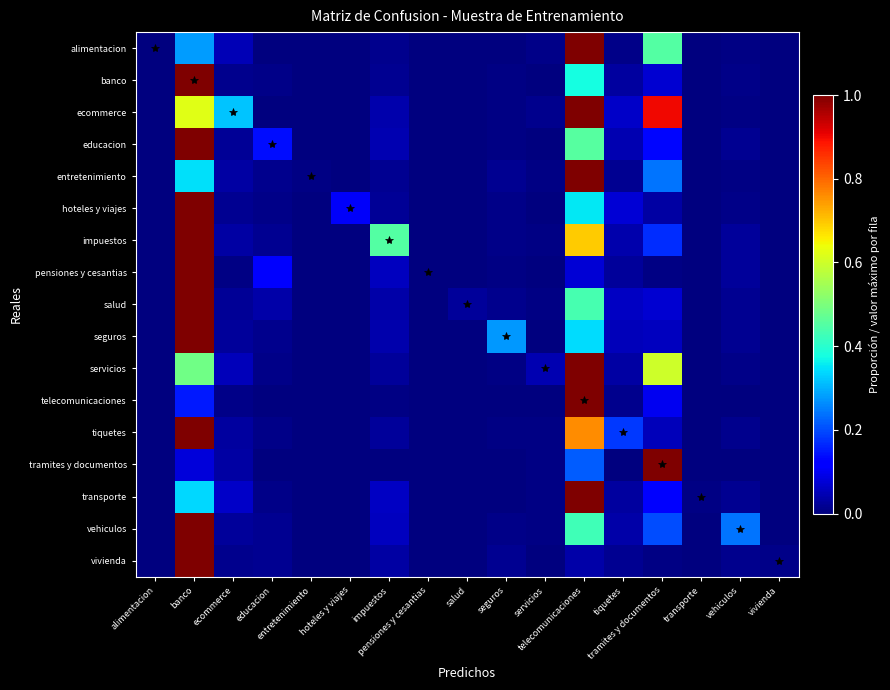

Reading left to right, list all the values displayed in this chart.

alimentacion: alimentacion=0.0	banco=0.3	ecommerce=0.0	educacion=0.0	entretenimiento=0.0	hoteles y viajes=0.0	impuestos=0.0	pensiones y cesantias=0.0	salud=0.0	seguros=0.0	servicios=0.0	telecomunicaciones=1.0	tiquetes=0.0	tramites y documentos=0.5	transporte=0.0	vehiculos=0.0	vivienda=0.0
banco: alimentacion=0.0	banco=1.0	ecommerce=0.0	educacion=0.0	entretenimiento=0.0	hoteles y viajes=0.0	impuestos=0.0	pensiones y cesantias=0.0	salud=0.0	seguros=0.0	servicios=0.0	telecomunicaciones=0.4	tiquetes=0.0	tramites y documentos=0.1	transporte=0.0	vehiculos=0.0	vivienda=0.0
ecommerce: alimentacion=0.0	banco=0.6	ecommerce=0.3	educacion=0.0	entretenimiento=0.0	hoteles y viajes=0.0	impuestos=0.0	pensiones y cesantias=0.0	salud=0.0	seguros=0.0	servicios=0.0	telecomunicaciones=1.0	tiquetes=0.1	tramites y documentos=0.9	transporte=0.0	vehiculos=0.0	vivienda=0.0
educacion: alimentacion=0.0	banco=1.0	ecommerce=0.0	educacion=0.1	entretenimiento=0.0	hoteles y viajes=0.0	impuestos=0.0	pensiones y cesantias=0.0	salud=0.0	seguros=0.0	servicios=0.0	telecomunicaciones=0.5	tiquetes=0.0	tramites y documentos=0.1	transporte=0.0	vehiculos=0.0	vivienda=0.0
entretenimiento: alimentacion=0.0	banco=0.3	ecommerce=0.0	educacion=0.0	entretenimiento=0.0	hoteles y viajes=0.0	impuestos=0.0	pensiones y cesantias=0.0	salud=0.0	seguros=0.0	servicios=0.0	telecomunicaciones=1.0	tiquetes=0.0	tramites y documentos=0.2	transporte=0.0	vehiculos=0.0	vivienda=0.0
hoteles y viajes: alimentacion=0.0	banco=1.0	ecommerce=0.0	educacion=0.0	entretenimiento=0.0	hoteles y viajes=0.1	impuestos=0.0	pensiones y cesantias=0.0	salud=0.0	seguros=0.0	servicios=0.0	telecomunicaciones=0.4	tiquetes=0.1	tramites y documentos=0.0	transporte=0.0	vehiculos=0.0	vivienda=0.0
impuestos: alimentacion=0.0	banco=1.0	ecommerce=0.0	educacion=0.0	entretenimiento=0.0	hoteles y viajes=0.0	impuestos=0.5	pensiones y cesantias=0.0	salud=0.0	seguros=0.0	servicios=0.0	telecomunicaciones=0.7	tiquetes=0.0	tramites y documentos=0.2	transporte=0.0	vehiculos=0.0	vivienda=0.0
pensiones y cesantias: alimentacion=0.0	banco=1.0	ecommerce=0.0	educacion=0.1	entretenimiento=0.0	hoteles y viajes=0.0	impuestos=0.1	pensiones y cesantias=0.0	salud=0.0	seguros=0.0	servicios=0.0	telecomunicaciones=0.1	tiquetes=0.0	tramites y documentos=0.0	transporte=0.0	vehiculos=0.0	vivienda=0.0
salud: alimentacion=0.0	banco=1.0	ecommerce=0.0	educacion=0.0	entretenimiento=0.0	hoteles y viajes=0.0	impuestos=0.0	pensiones y cesantias=0.0	salud=0.0	seguros=0.0	servicios=0.0	telecomunicaciones=0.4	tiquetes=0.1	tramites y documentos=0.1	transporte=0.0	vehiculos=0.0	vivienda=0.0
seguros: alimentacion=0.0	banco=1.0	ecommerce=0.0	educacion=0.0	entretenimiento=0.0	hoteles y viajes=0.0	impuestos=0.0	pensiones y cesantias=0.0	salud=0.0	seguros=0.3	servicios=0.0	telecomunicaciones=0.3	tiquetes=0.1	tramites y documentos=0.1	transporte=0.0	vehiculos=0.0	vivienda=0.0
servicios: alimentacion=0.0	banco=0.5	ecommerce=0.1	educacion=0.0	entretenimiento=0.0	hoteles y viajes=0.0	impuestos=0.0	pensiones y cesantias=0.0	salud=0.0	seguros=0.0	servicios=0.0	telecomunicaciones=1.0	tiquetes=0.0	tramites y documentos=0.6	transporte=0.0	vehiculos=0.0	vivienda=0.0
telecomunicaciones: alimentacion=0.0	banco=0.1	ecommerce=0.0	educacion=0.0	entretenimiento=0.0	hoteles y viajes=0.0	impuestos=0.0	pensiones y cesantias=0.0	salud=0.0	seguros=0.0	servicios=0.0	telecomunicaciones=1.0	tiquetes=0.0	tramites y documentos=0.1	transporte=0.0	vehiculos=0.0	vivienda=0.0
tiquetes: alimentacion=0.0	banco=1.0	ecommerce=0.0	educacion=0.0	entretenimiento=0.0	hoteles y viajes=0.0	impuestos=0.0	pensiones y cesantias=0.0	salud=0.0	seguros=0.0	servicios=0.0	telecomunicaciones=0.8	tiquetes=0.2	tramites y documentos=0.1	transporte=0.0	vehiculos=0.0	vivienda=0.0
tramites y documentos: alimentacion=0.0	banco=0.1	ecommerce=0.0	educacion=0.0	entretenimiento=0.0	hoteles y viajes=0.0	impuestos=0.0	pensiones y cesantias=0.0	salud=0.0	seguros=0.0	servicios=0.0	telecomunicaciones=0.2	tiquetes=0.0	tramites y documentos=1.0	transporte=0.0	vehiculos=0.0	vivienda=0.0
transporte: alimentacion=0.0	banco=0.3	ecommerce=0.1	educacion=0.0	entretenimiento=0.0	hoteles y viajes=0.0	impuestos=0.1	pensiones y cesantias=0.0	salud=0.0	seguros=0.0	servicios=0.0	telecomunicaciones=1.0	tiquetes=0.0	tramites y documentos=0.1	transporte=0.0	vehiculos=0.0	vivienda=0.0
vehiculos: alimentacion=0.0	banco=1.0	ecommerce=0.0	educacion=0.0	entretenimiento=0.0	hoteles y viajes=0.0	impuestos=0.1	pensiones y cesantias=0.0	salud=0.0	seguros=0.0	servicios=0.0	telecomunicaciones=0.4	tiquetes=0.0	tramites y documentos=0.2	transporte=0.0	vehiculos=0.2	vivienda=0.0
vivienda: alimentacion=0.0	banco=1.0	ecommerce=0.0	educacion=0.0	entretenimiento=0.0	hoteles y viajes=0.0	impuestos=0.0	pensiones y cesantias=0.0	salud=0.0	seguros=0.0	servicios=0.0	telecomunicaciones=0.0	tiquetes=0.0	tramites y documentos=0.0	transporte=0.0	vehiculos=0.0	vivienda=0.0